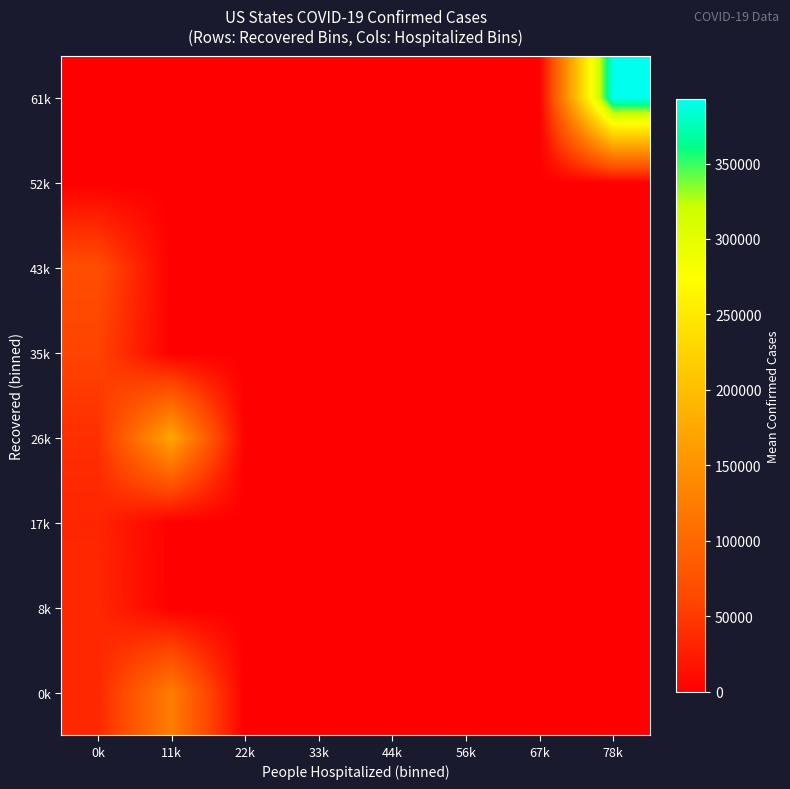

What is the total value across all series at 11k?

296937.0